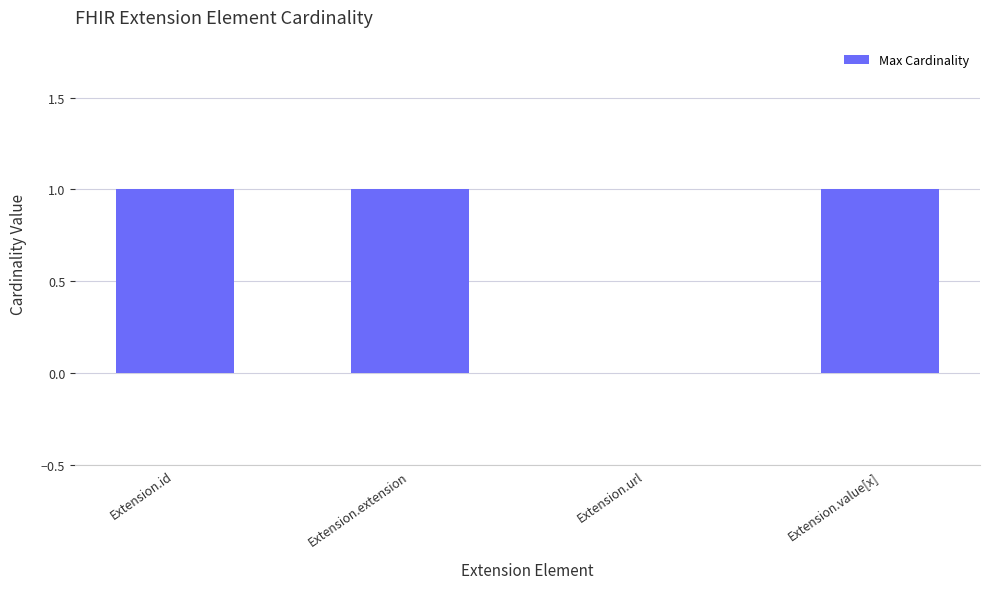

The chart shows a value of 0 at Extension.id. True or false?

False